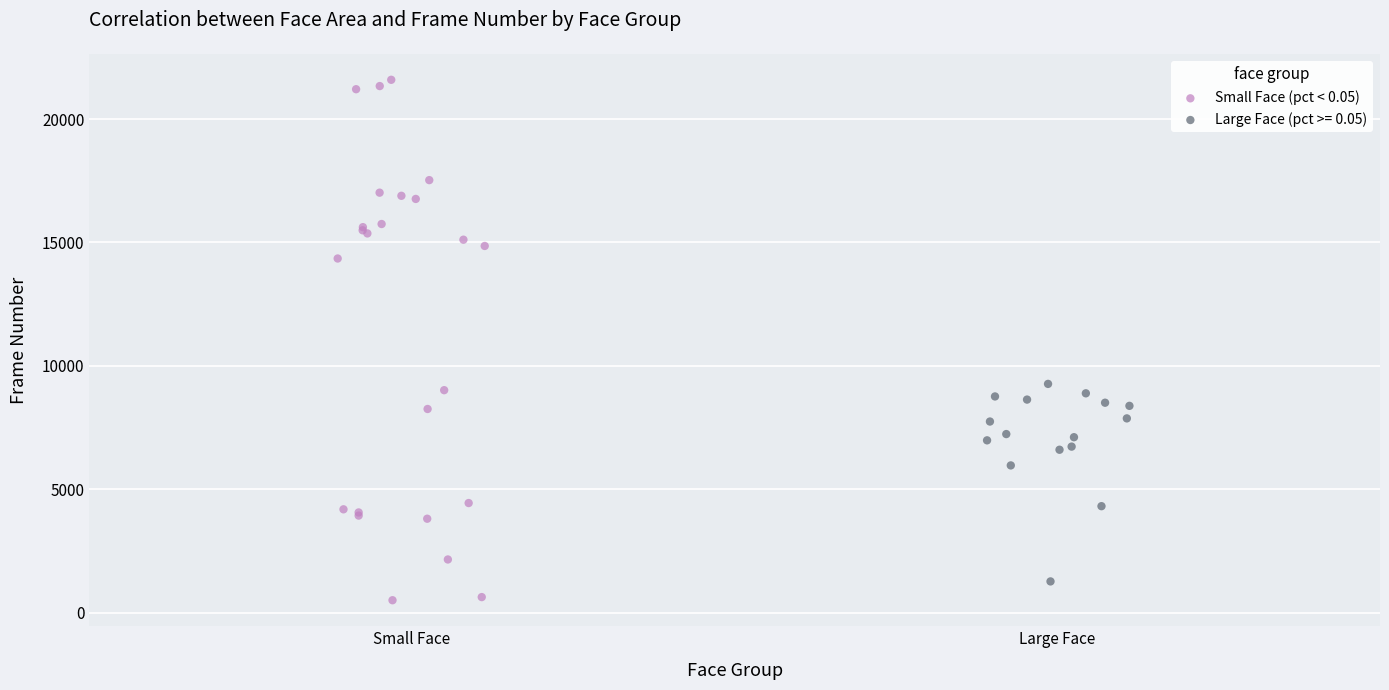

Which series has the widest spread of Y values?

Small Face (pct < 0.05)